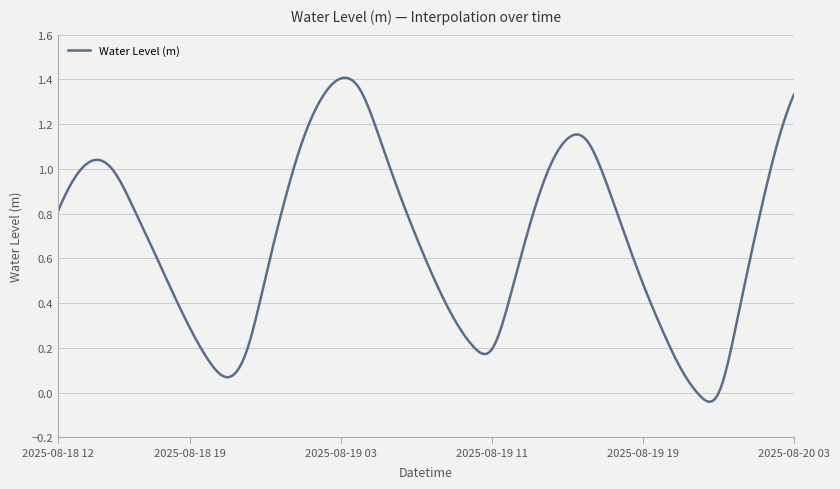

List the labels in order of value, smallest first.

2025-08-19 22:00, 2025-08-19 23:00, 2025-08-18 21:00, 2025-08-19 21:00, 2025-08-18 20:00, 2025-08-18 22:00, 2025-08-19 11:00, 2025-08-19 10:00, 2025-08-19 20:00, 2025-08-18 19:00, 2025-08-19 09:00, 2025-08-20 00:00, 2025-08-19 12:00, 2025-08-18 18:00, 2025-08-19 19:00, 2025-08-19 08:00, 2025-08-18 23:00, 2025-08-18 17:00, 2025-08-19 07:00, 2025-08-19 18:00, 2025-08-20 01:00, 2025-08-19 13:00, 2025-08-18 12:00, 2025-08-18 16:00, 2025-08-19 00:00, 2025-08-19 06:00, 2025-08-19 17:00, 2025-08-18 13:00, 2025-08-18 15:00, 2025-08-19 14:00, 2025-08-18 14:00, 2025-08-20 02:00, 2025-08-19 16:00, 2025-08-19 01:00, 2025-08-19 15:00, 2025-08-19 05:00, 2025-08-19 02:00, 2025-08-20 03:00, 2025-08-19 04:00, 2025-08-19 03:00